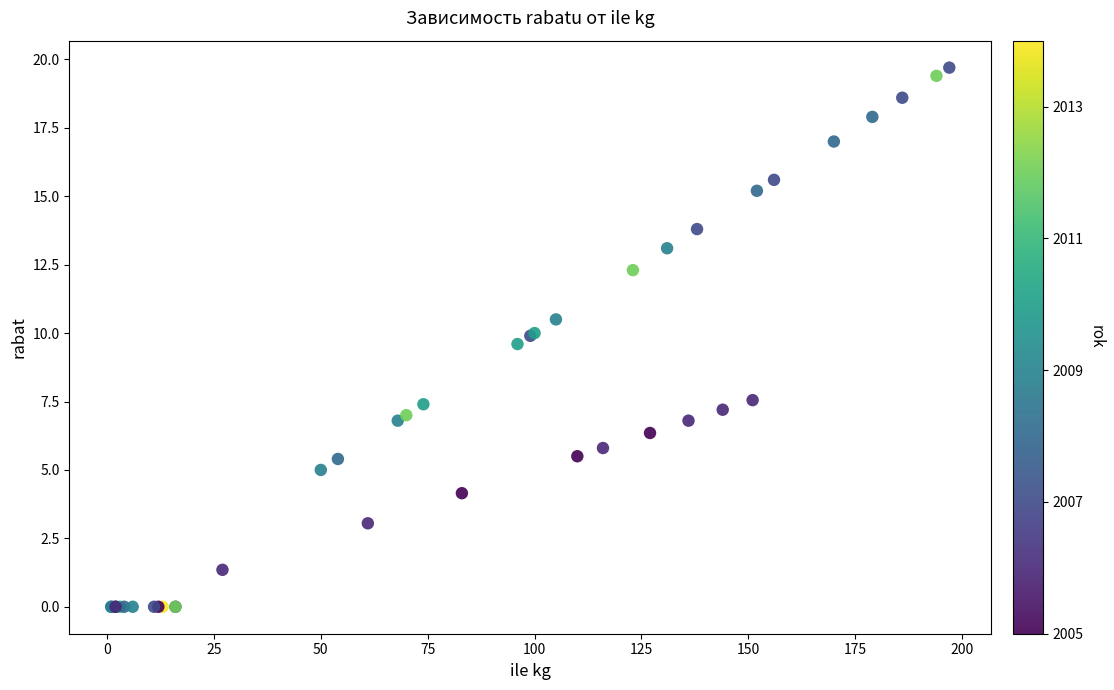

What Y value in the scatter plot is closest to 9?

9.6